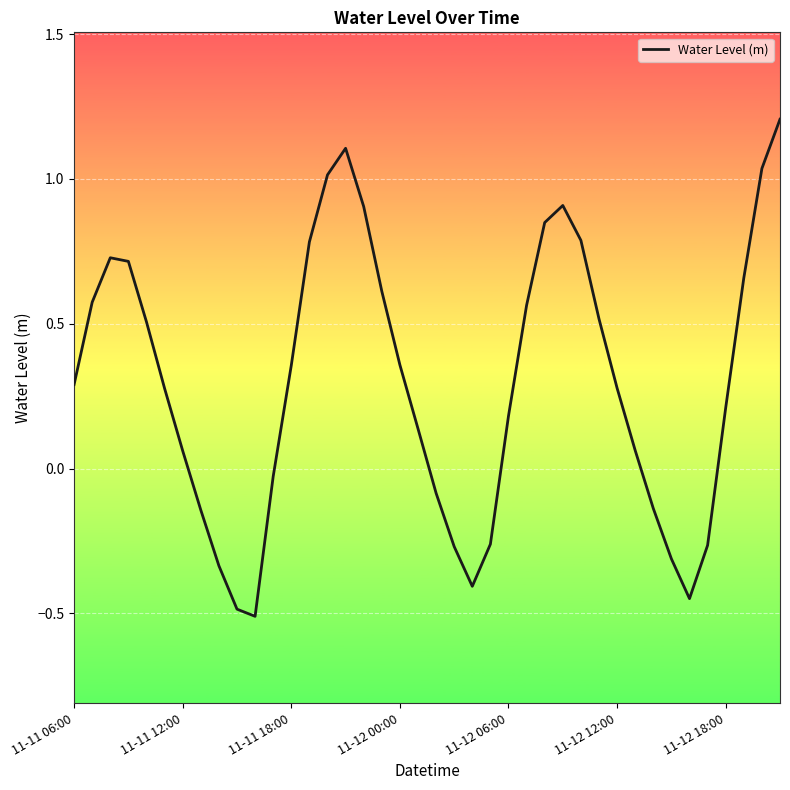

What is the difference between the maximum and minimum values?

1.7